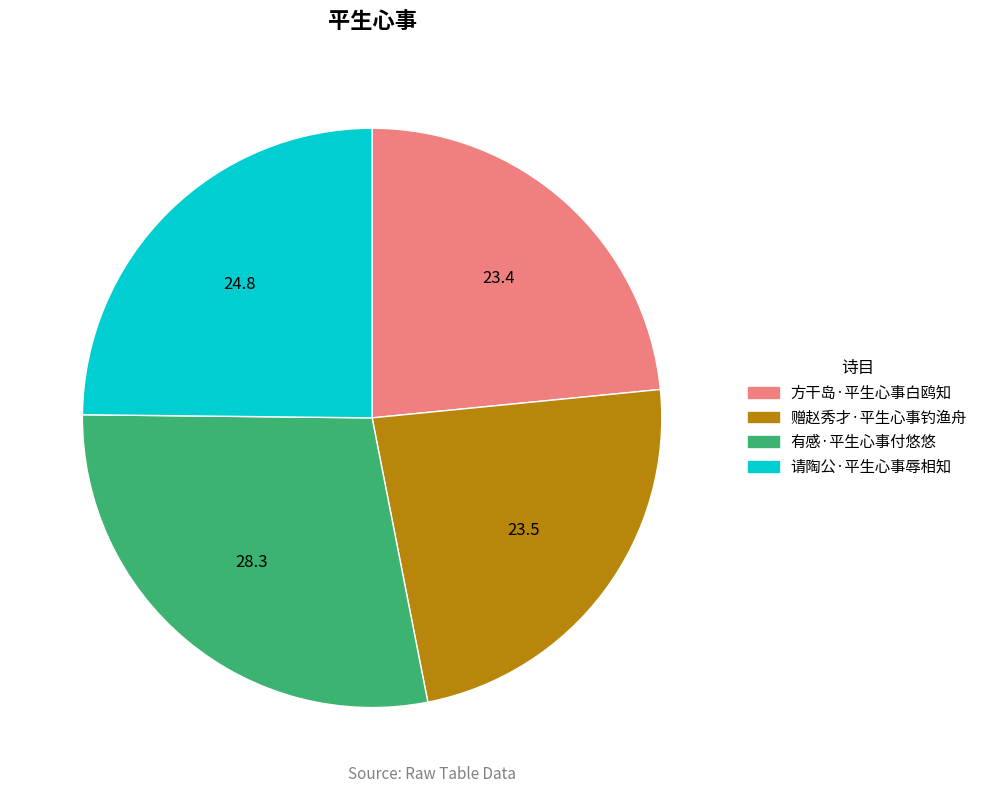

The 请陶公·平生心事辱相知 slice represents 25% of the pie. True or false?

True